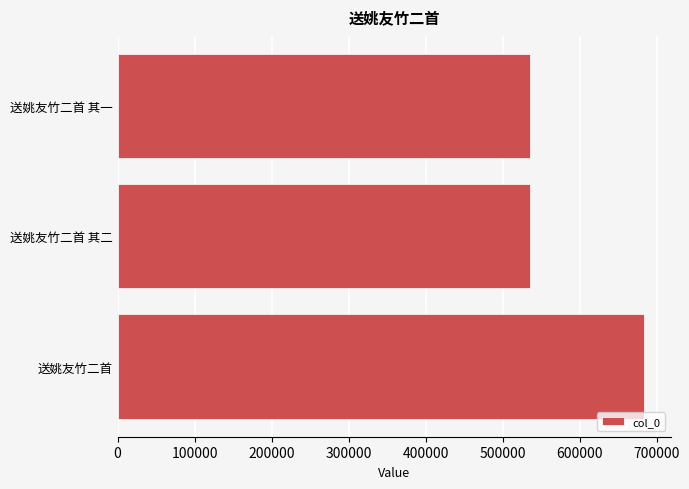

What is the minimum value shown in the chart?

535410